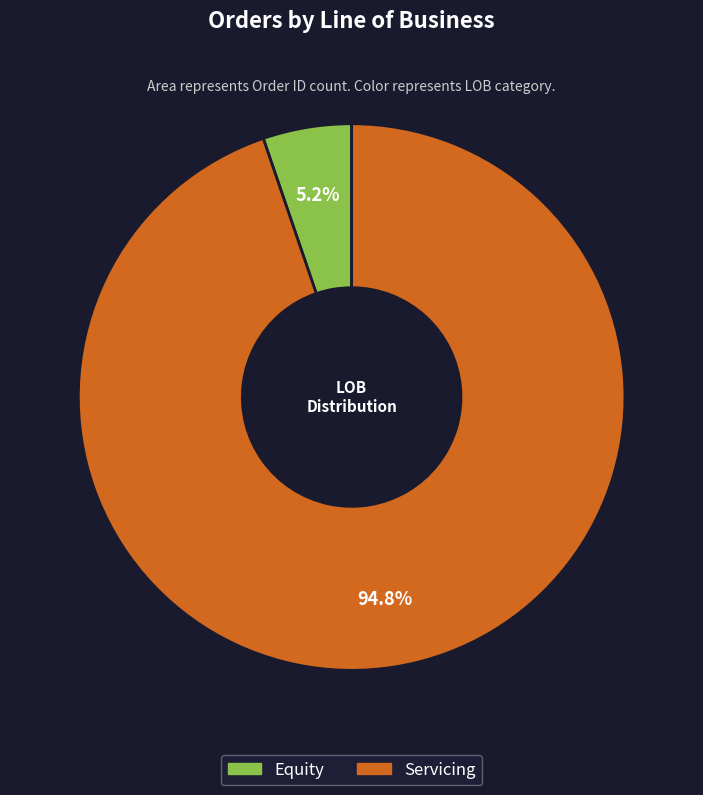

To the nearest percent, what is the difference between the Servicing and Equity slice percentages?

90%